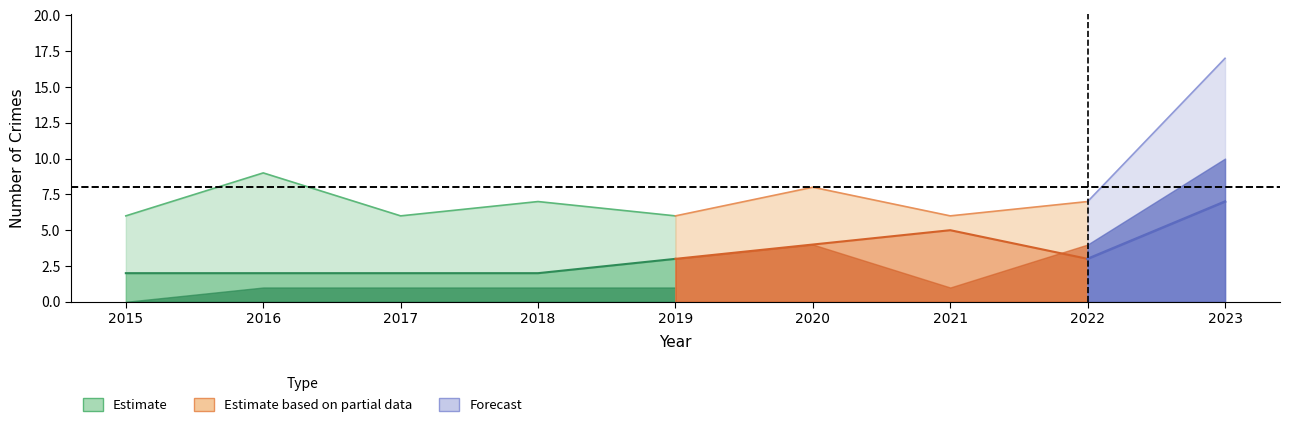

True or false: Total and Aggravated Assault intersect in this chart.

False